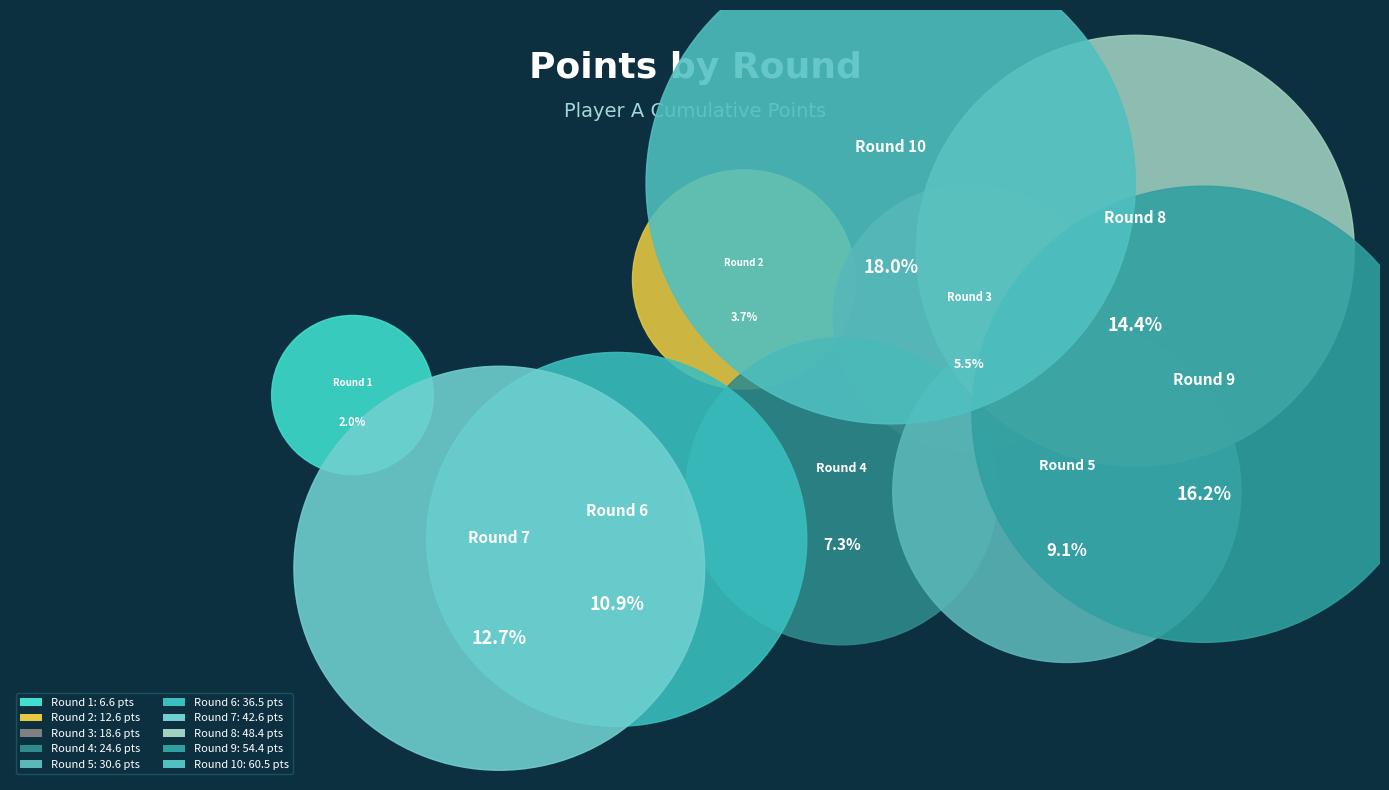

Between Round 8 and Round 5, which is larger?

Round 8